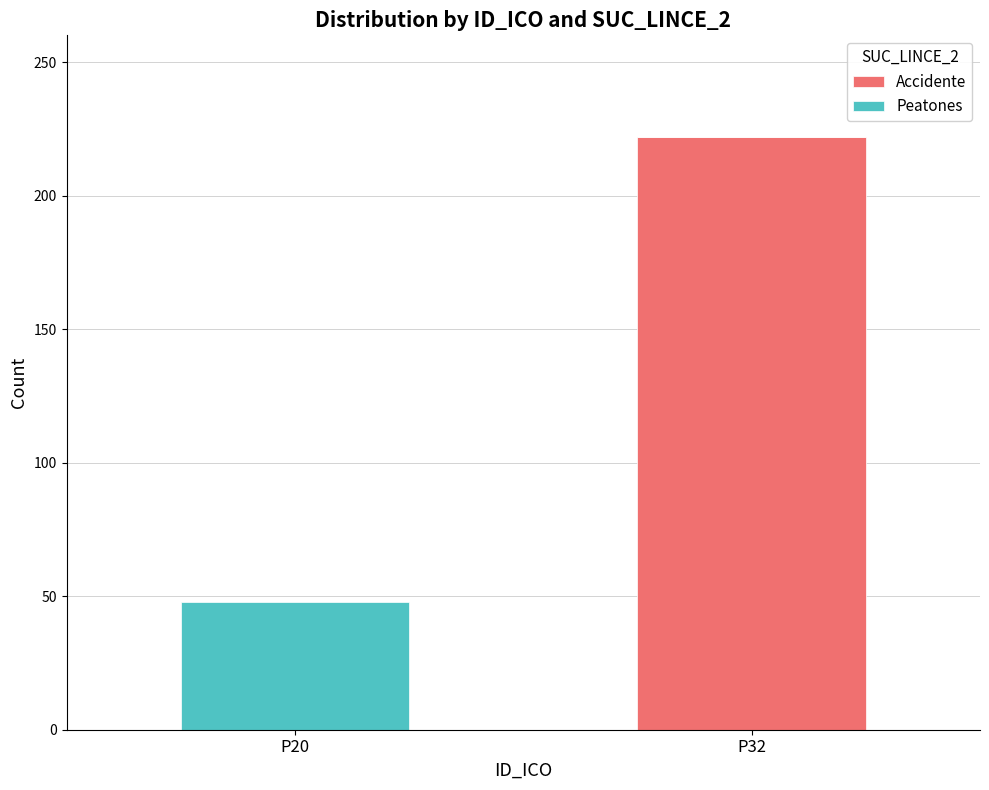

Reading left to right, list the values for the Accidente series.

P20=0	P32=222